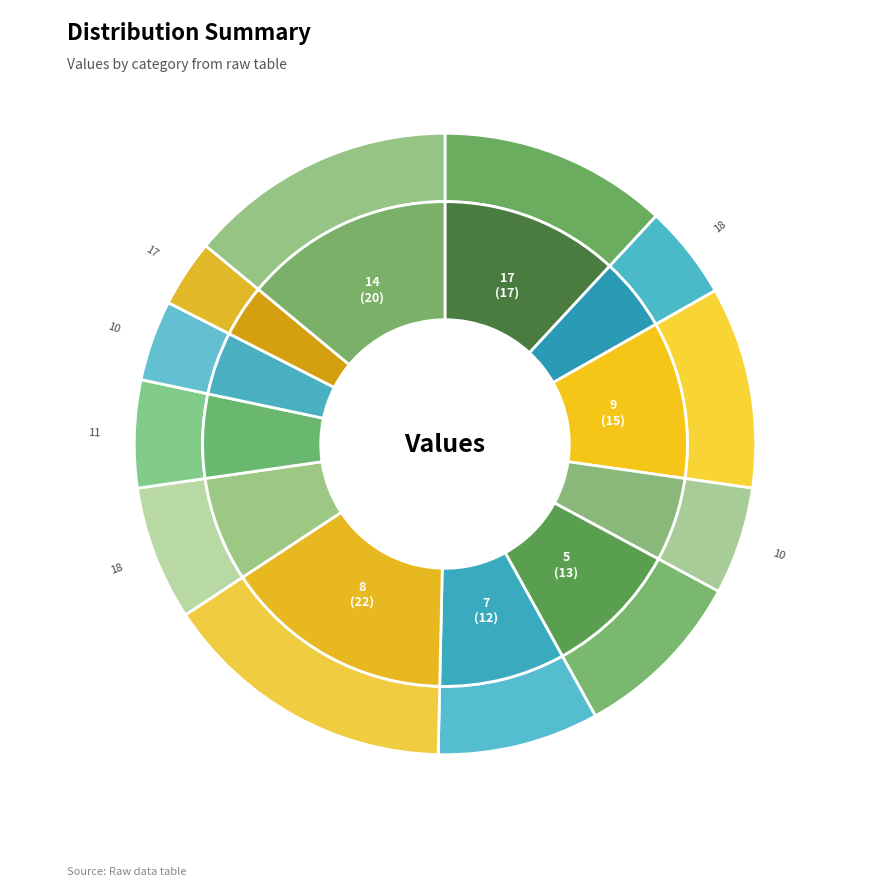

Which slice is the largest?

8